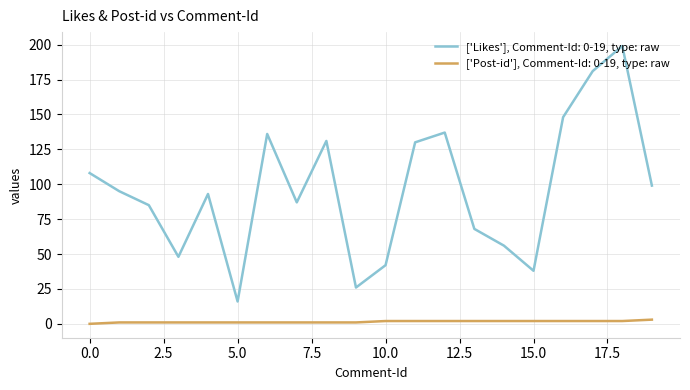

Which series has the widest spread of values?

['Likes'], Comment-Id: 0-19, type: raw